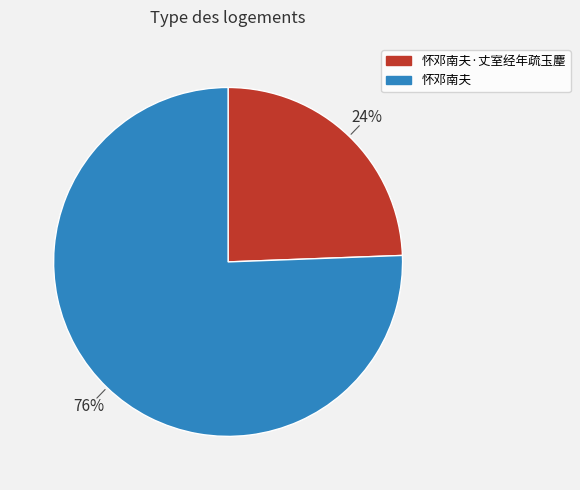

Is there a majority slice in this chart?

Yes